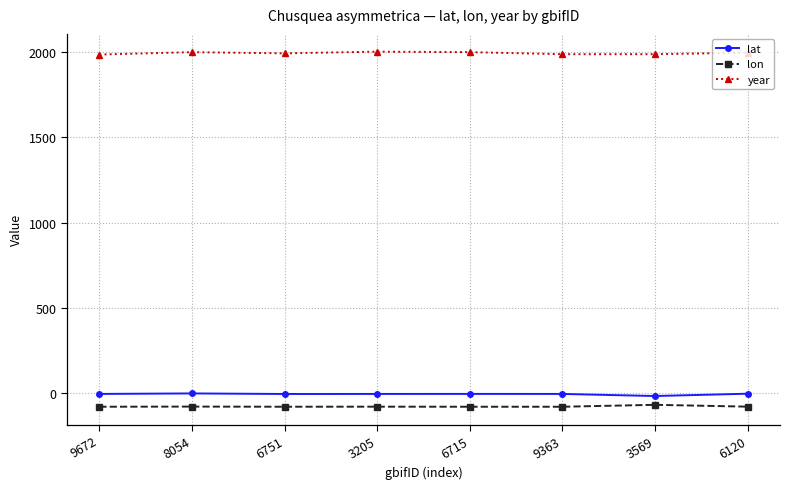

What is the maximum value shown in the chart?

2002.0